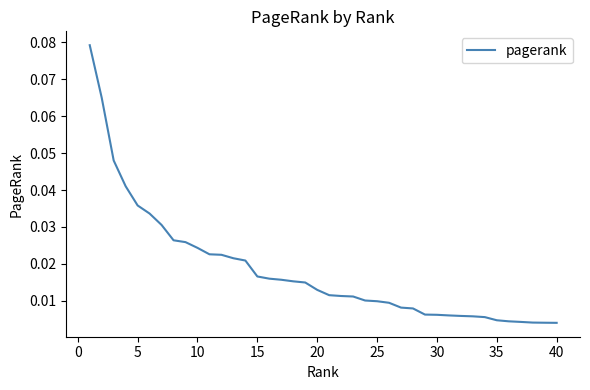

Is this an area chart (filled region under the line)?

No